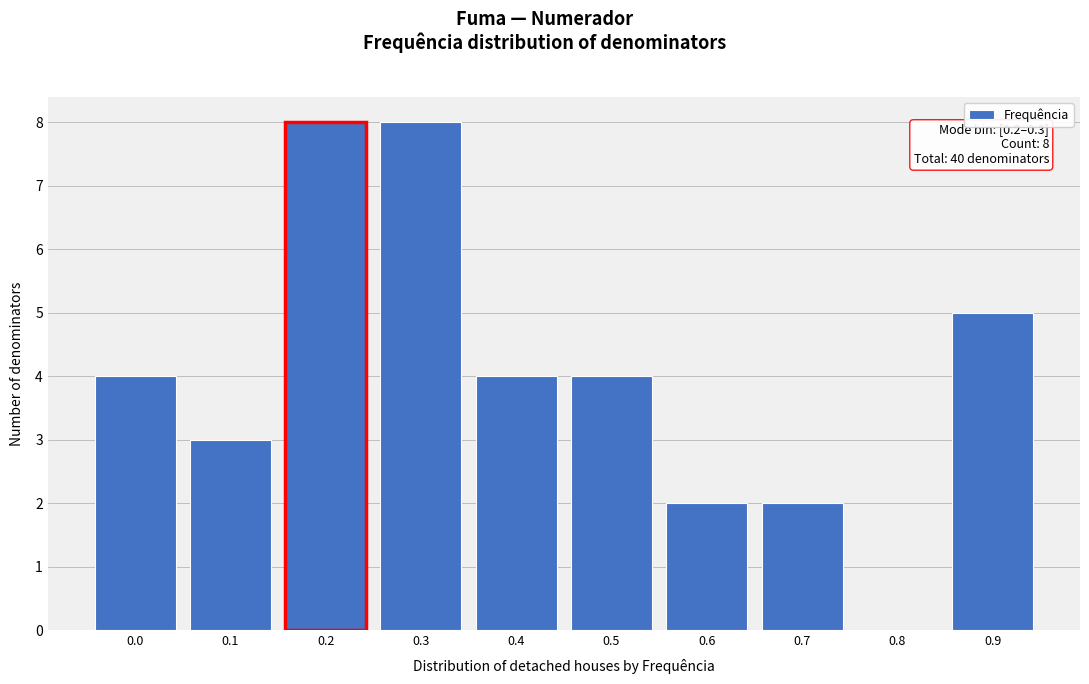

Reading right to left, what are all the values shown in this chart?

0.9=5	0.8=0	0.7=2	0.6=2	0.5=4	0.4=4	0.3=8	0.2=8	0.1=3	0.0=4